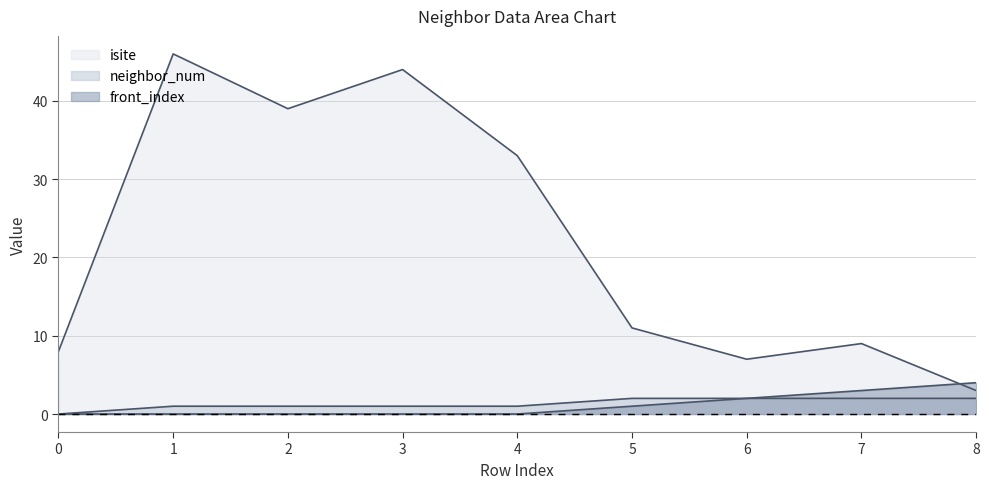

How many positive values does the front_index series have?

4